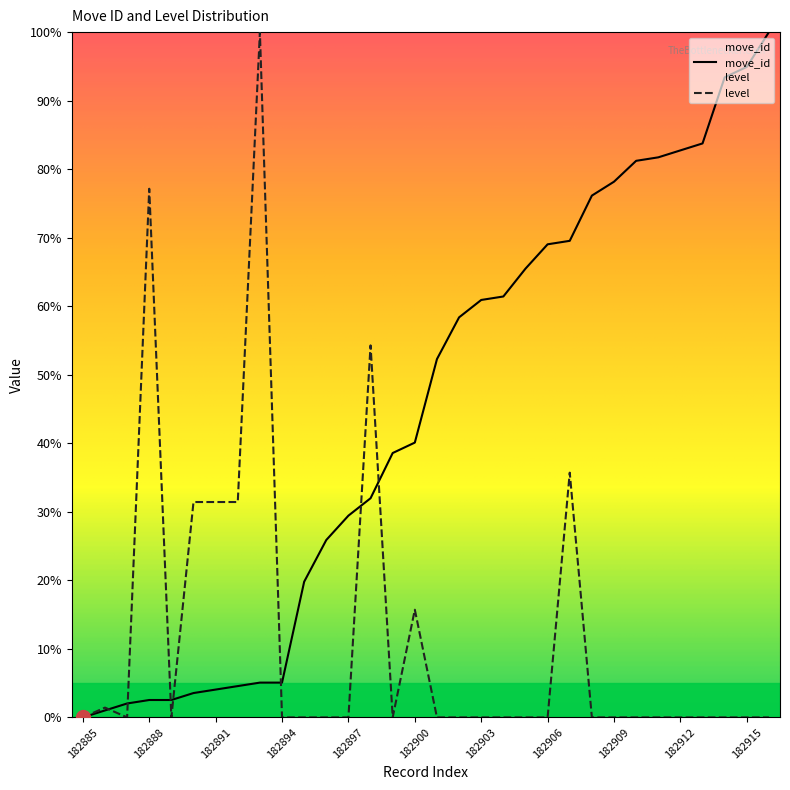

What are all the series names shown in the legend?

move_id, level